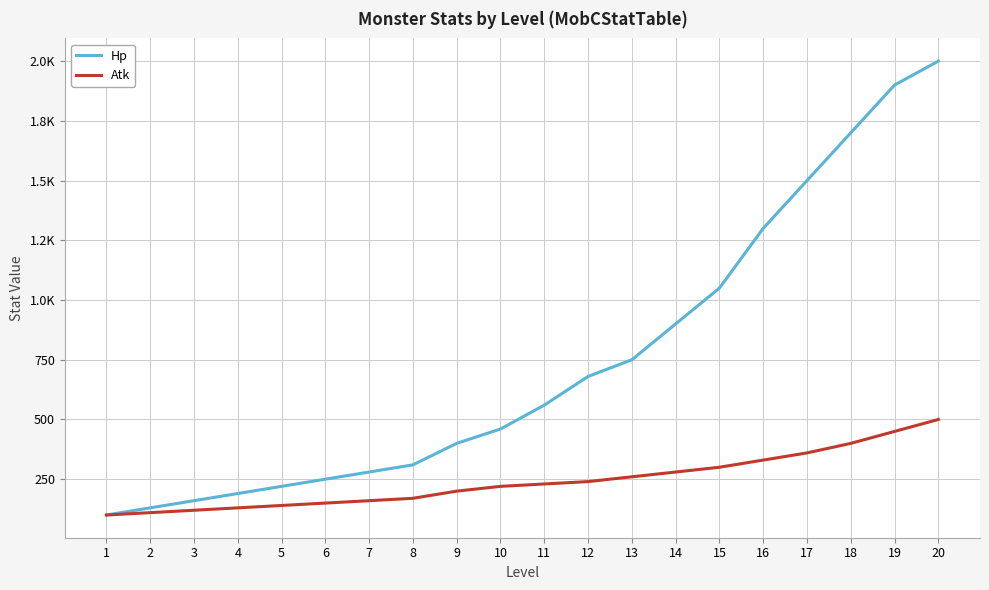

What is the difference between the maximum and minimum values in the Atk series?

400